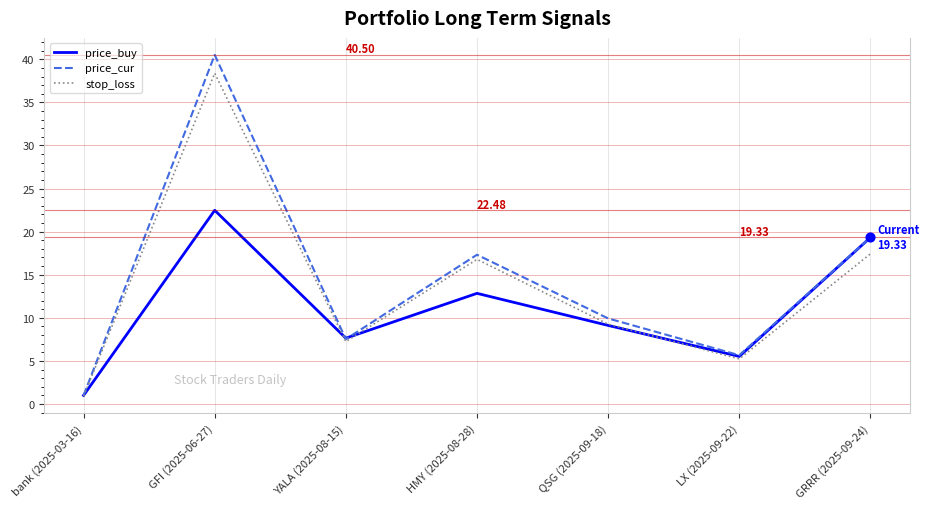

Which series changed the most between QSG (2025-09-18) and LX (2025-09-22)?

price_cur